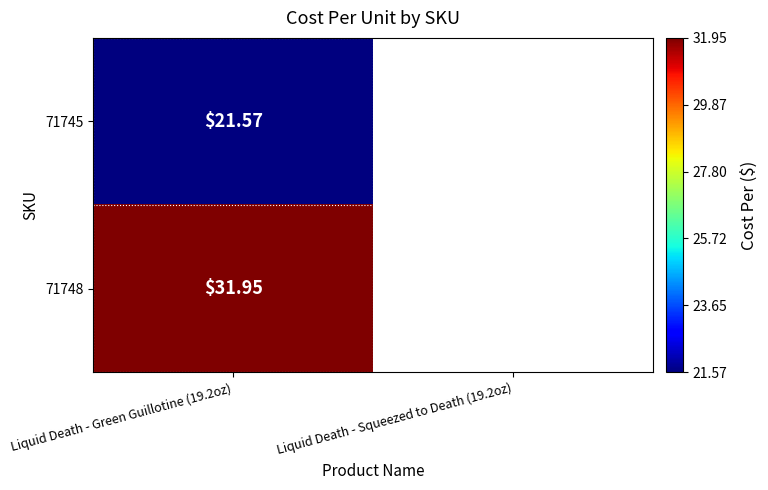

Which series has the largest range (max minus min)?

71745